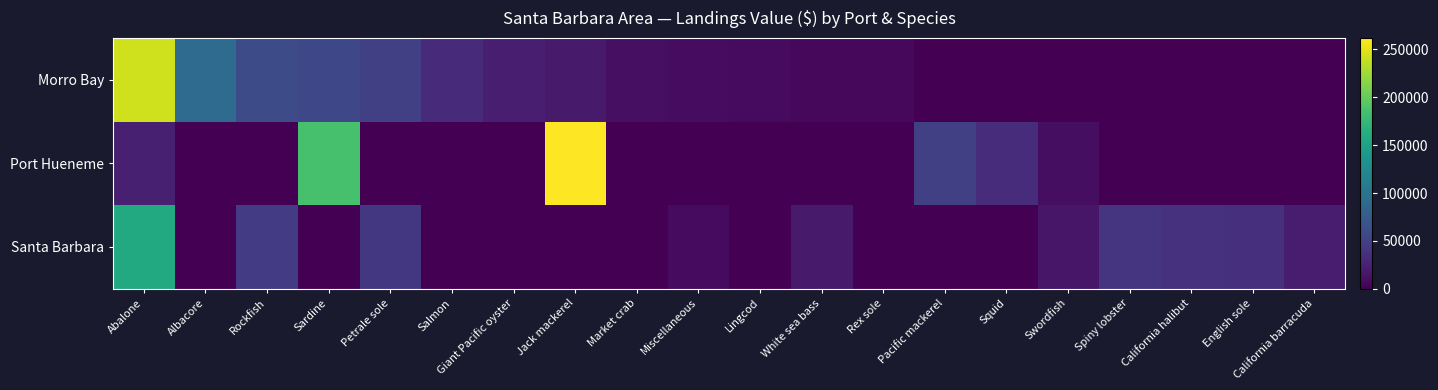

List the series in order of their overall mean, lowest first.

Santa Barbara, Port Hueneme, Morro Bay